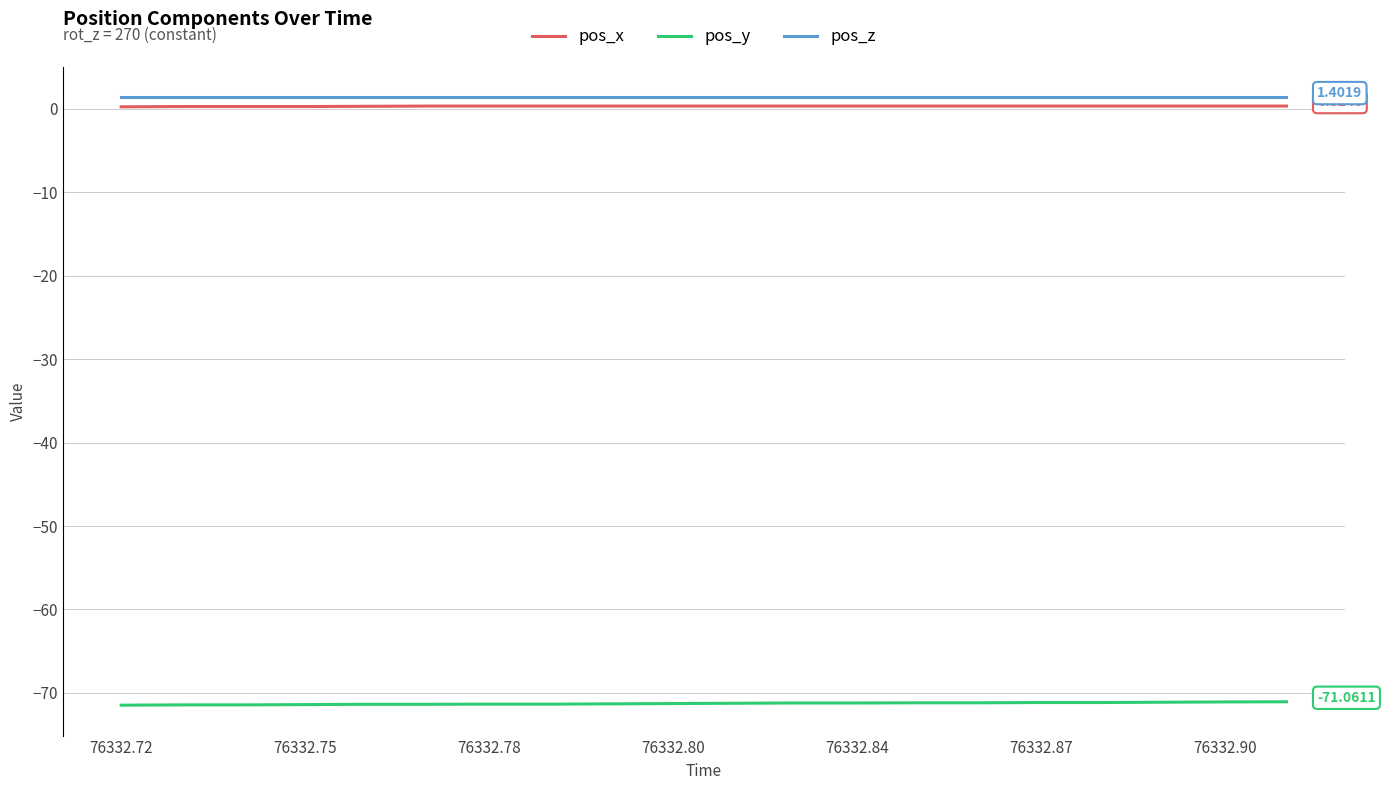

True or false: pos_x and pos_z cross at least once.

False